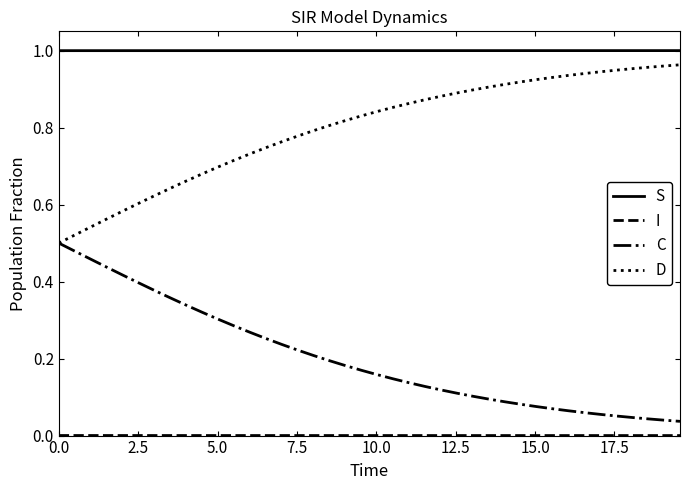

At how many categories does at least one series exceed 0?

40